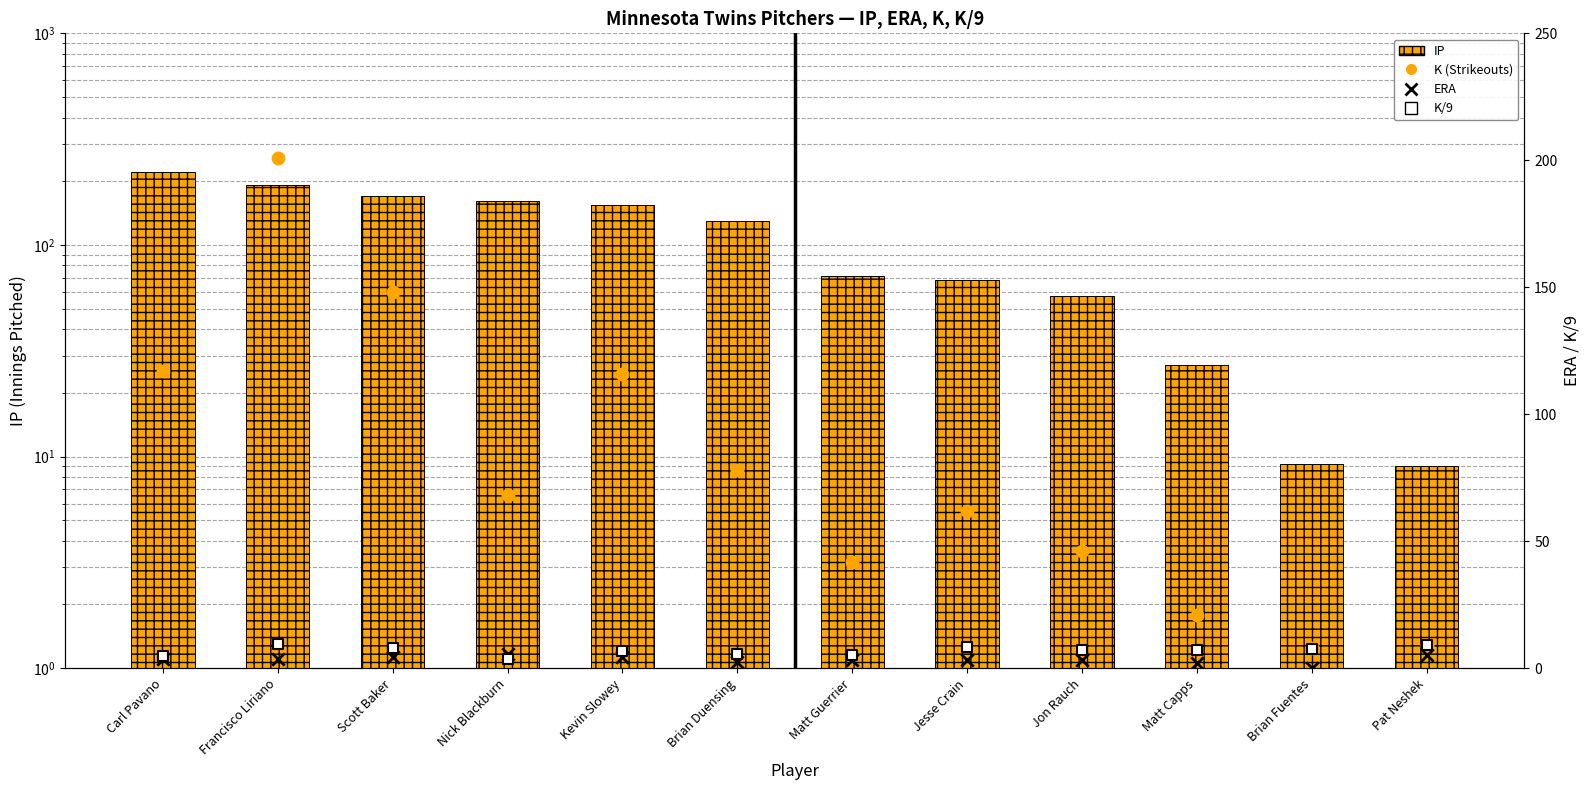

Which series has the largest total across all categories?

IP